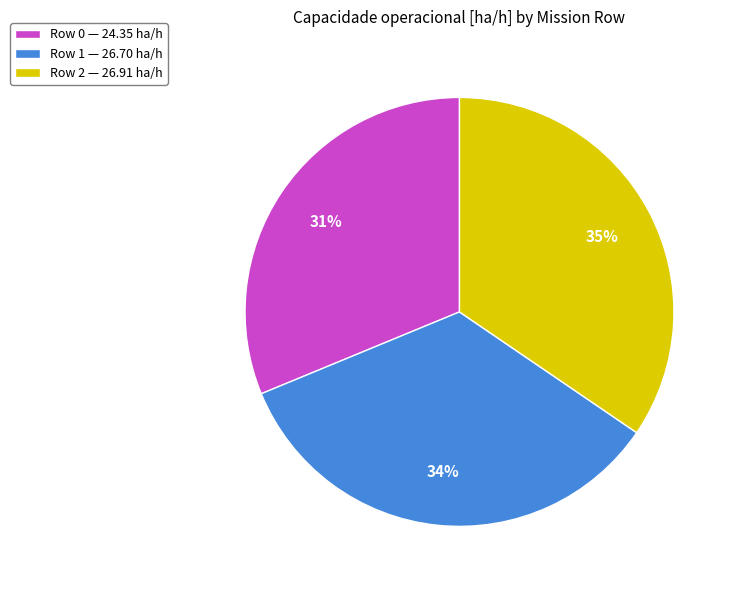

Count the number of slices in the pie.

3